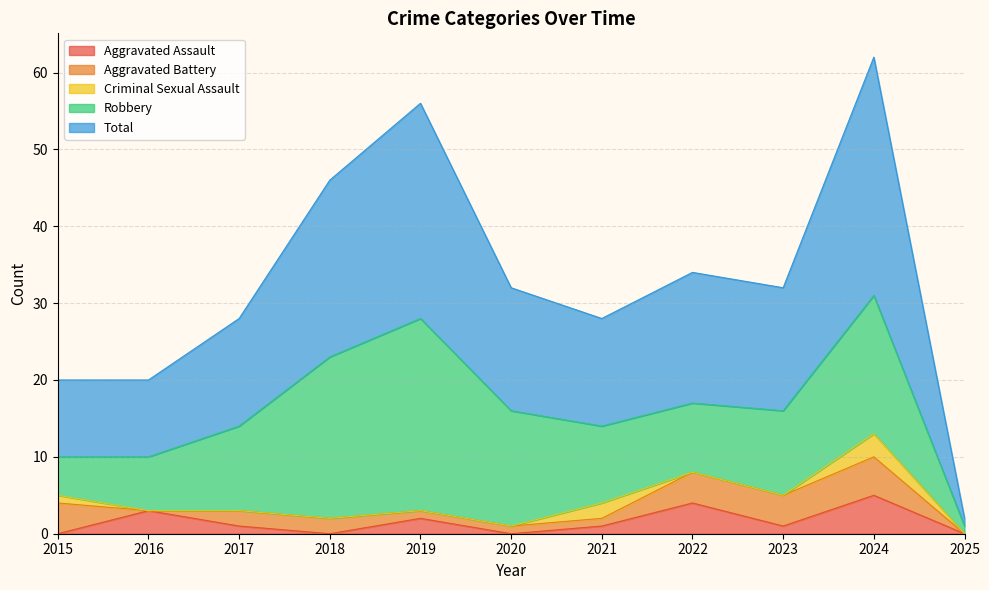

At how many categories does at least one series exceed 0?

11